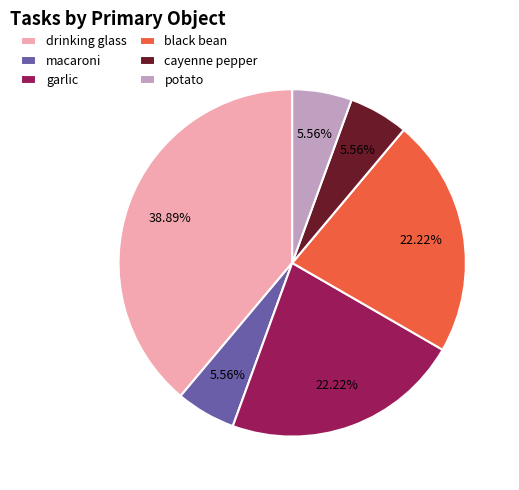

How many segments does this pie chart have?

6